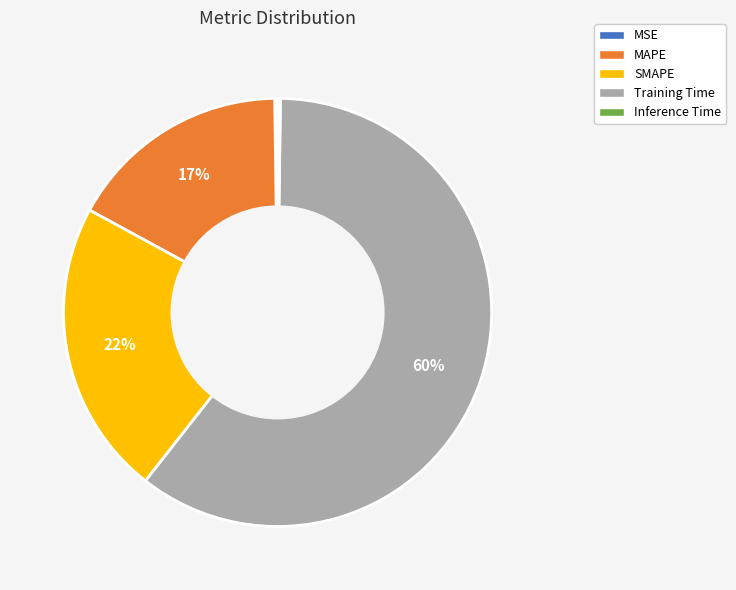

To the nearest percent, what percentage of the pie is MAPE?

17%